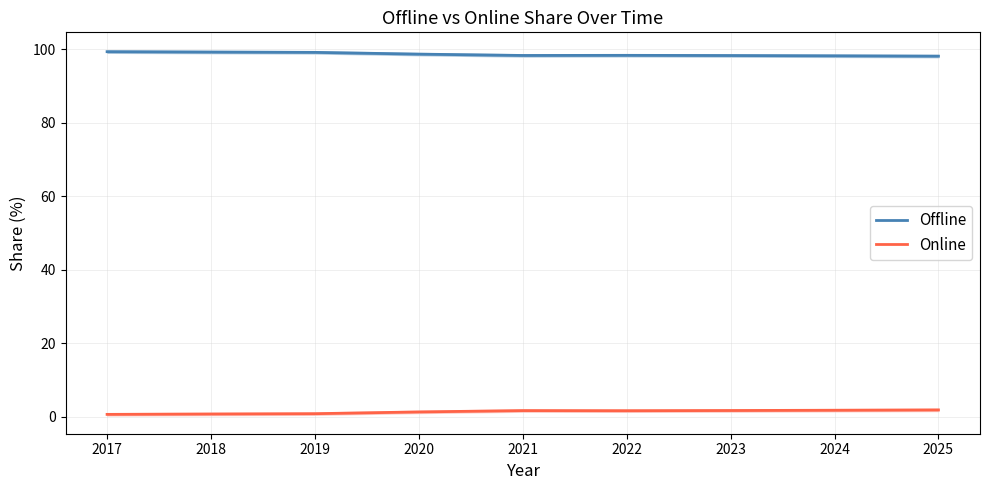

List the series in order of their overall mean, lowest first.

Online, Offline